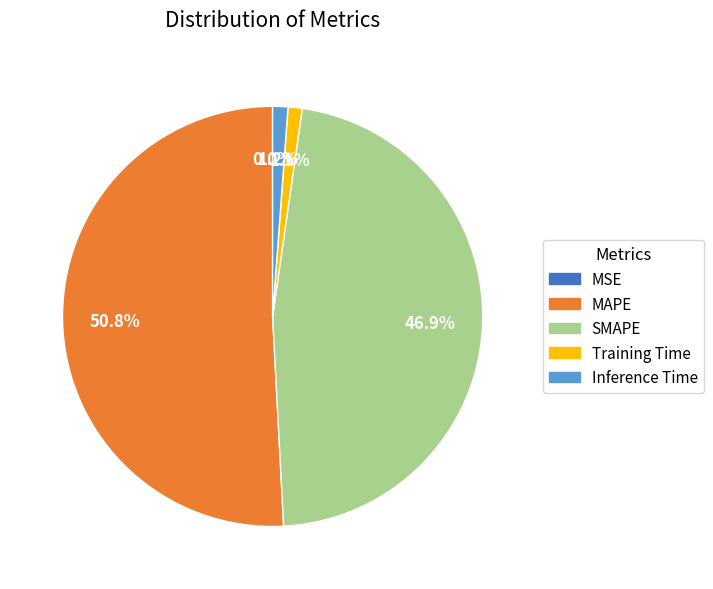

Which category has the biggest portion of the pie?

MAPE